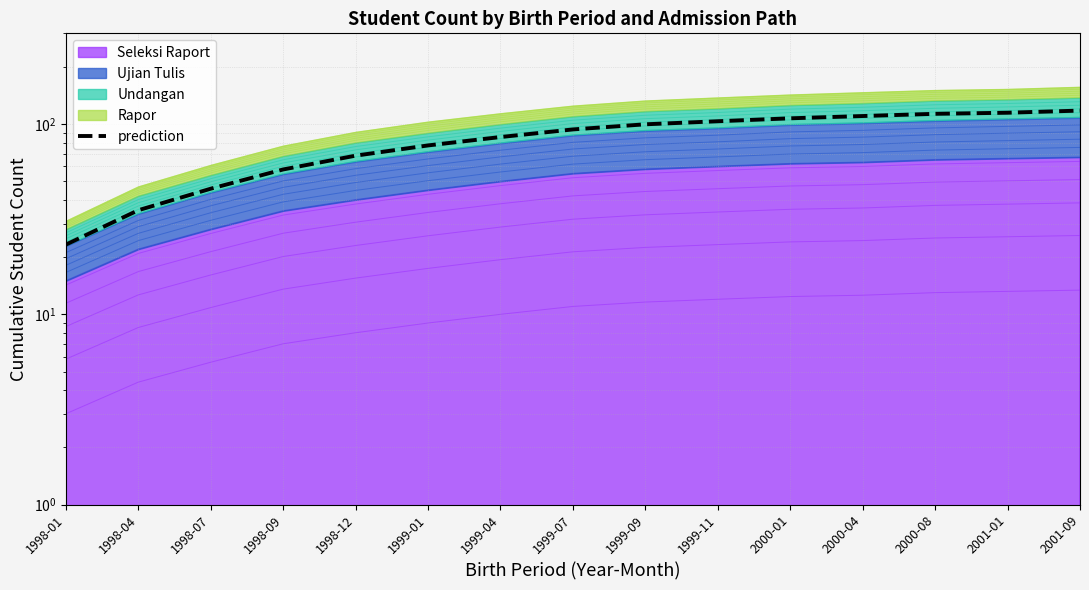

Between 1999-04 and 1998-09, which is larger?

1999-04